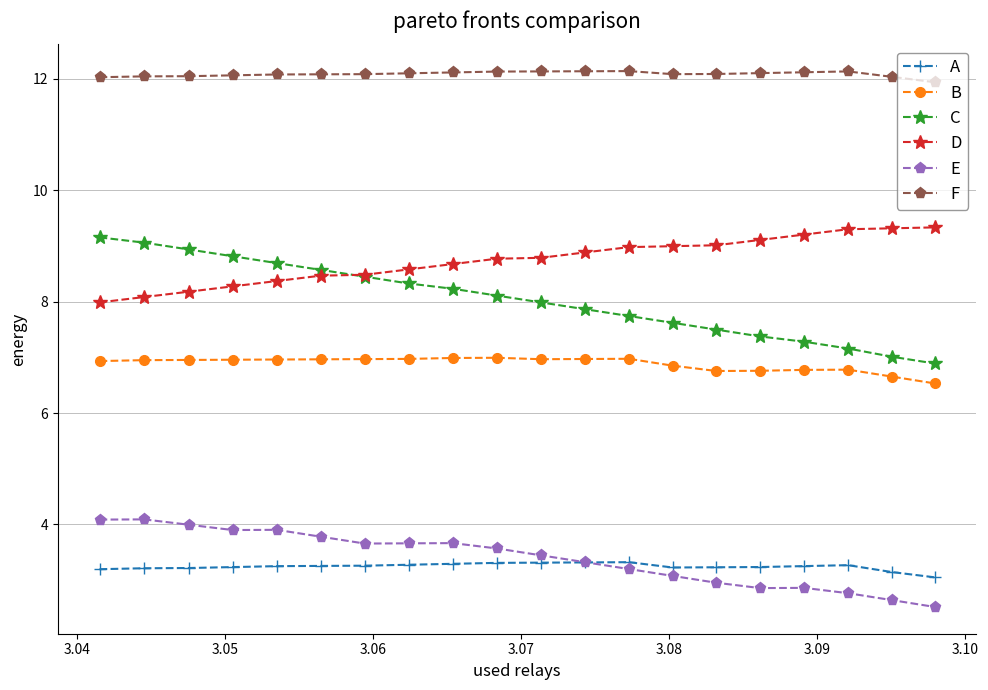

What are all the series names shown in the legend?

A, B, C, D, E, F